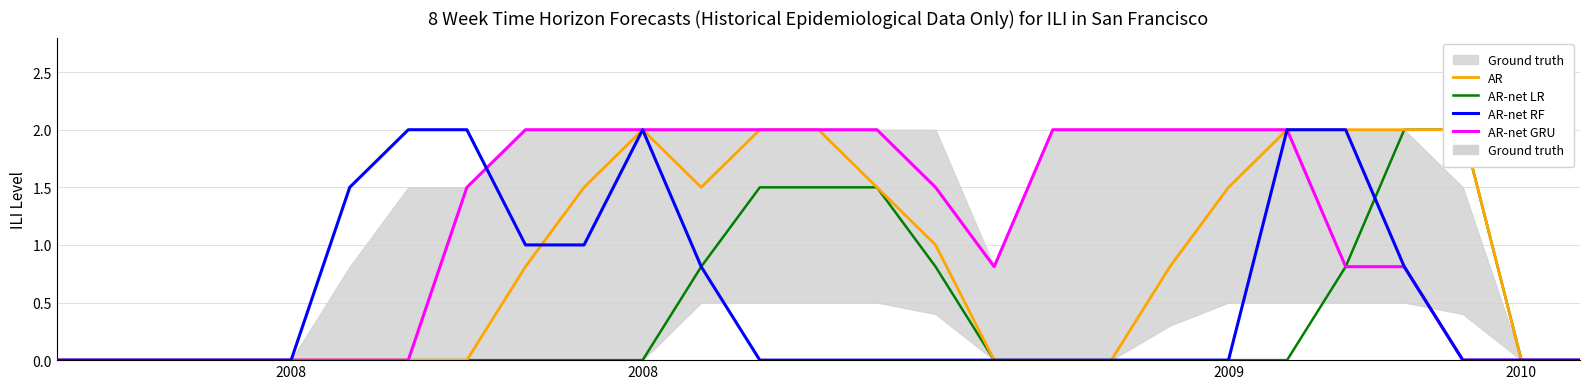

What is the difference between the second highest and second lowest values in the AR-net LR series?

2.0